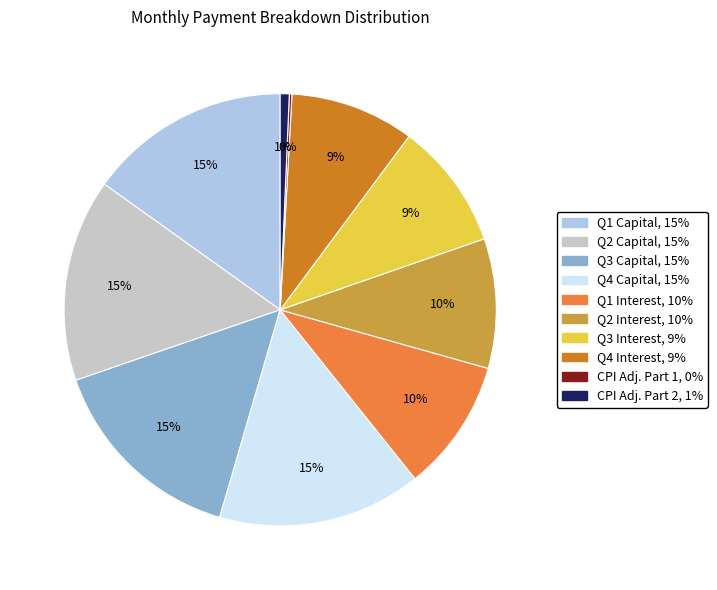

Is there a majority slice in this chart?

No